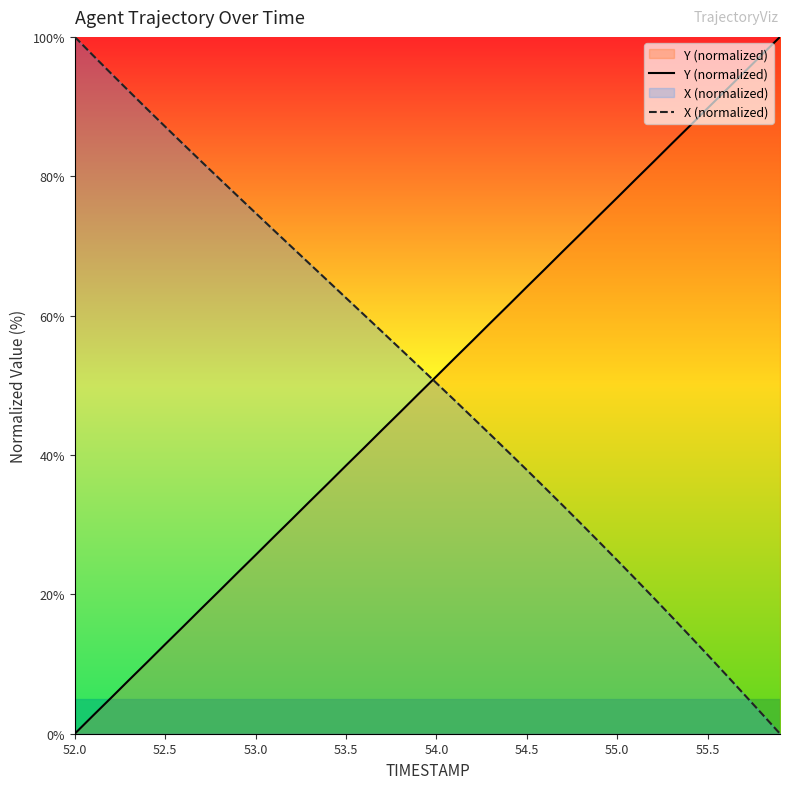

Reading left to right, what are all the values shown in this chart?

Y (normalized): 0.0	2.6	5.1	7.7	10.3	12.8	15.4	18.0	20.5	23.1	25.6	28.2	30.8	33.4	35.9	38.5	41.0	43.6	46.2	48.7	51.3	53.9	56.4	59.0	61.5	64.1	66.7	69.3	71.8	74.4	76.9	79.5	82.1	84.6	87.2	89.8	92.3	94.9	97.4	100.0
X (normalized): 100.0	97.4	94.8	92.2	89.6	87.1	84.6	82.1	79.6	77.2	74.7	72.3	69.8	67.4	65.0	62.5	60.1	57.7	55.2	52.8	50.3	47.9	45.4	42.9	40.4	37.8	35.3	32.7	30.1	27.5	24.9	22.2	19.5	16.8	14.1	11.3	8.5	5.7	2.9	0.0